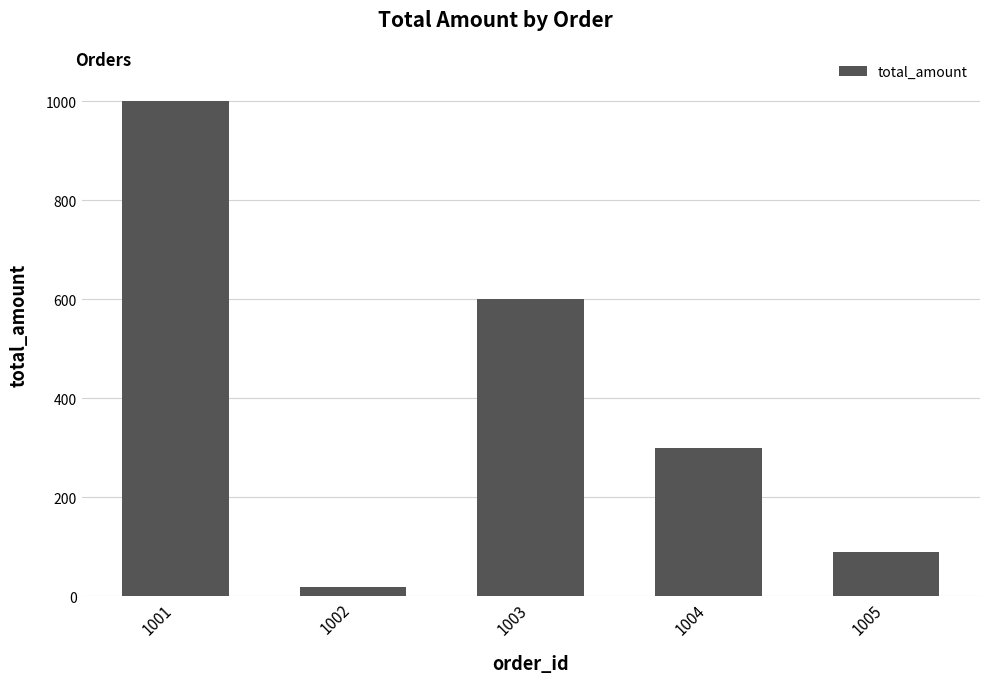

The value at 1005 is 90.0. True or false?

True